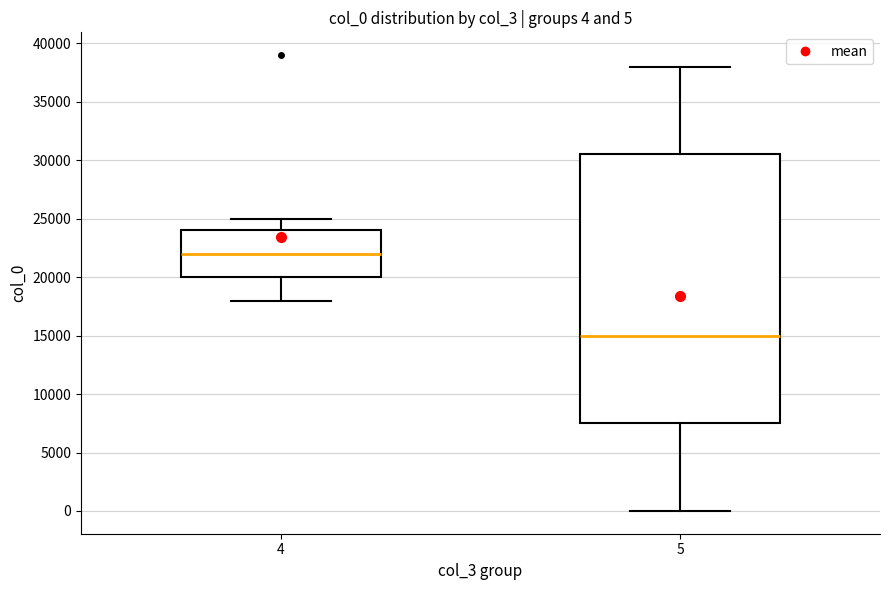

Which box is the tallest, from its lower edge to its upper edge?

5